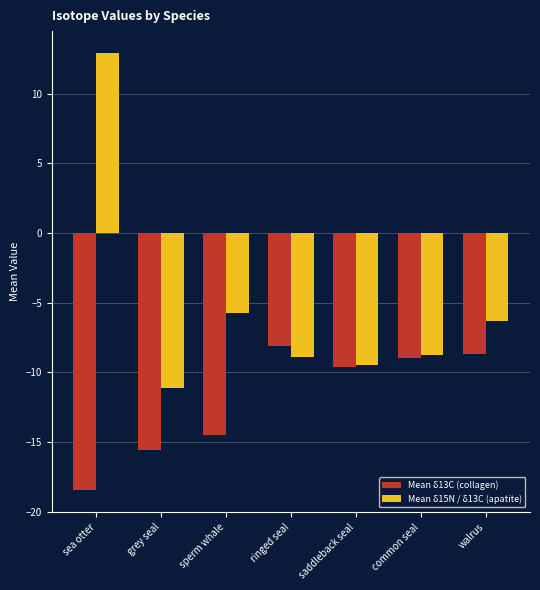

The value of Mean δ13C (collagen) at saddleback seal is -9.6. True or false?

True